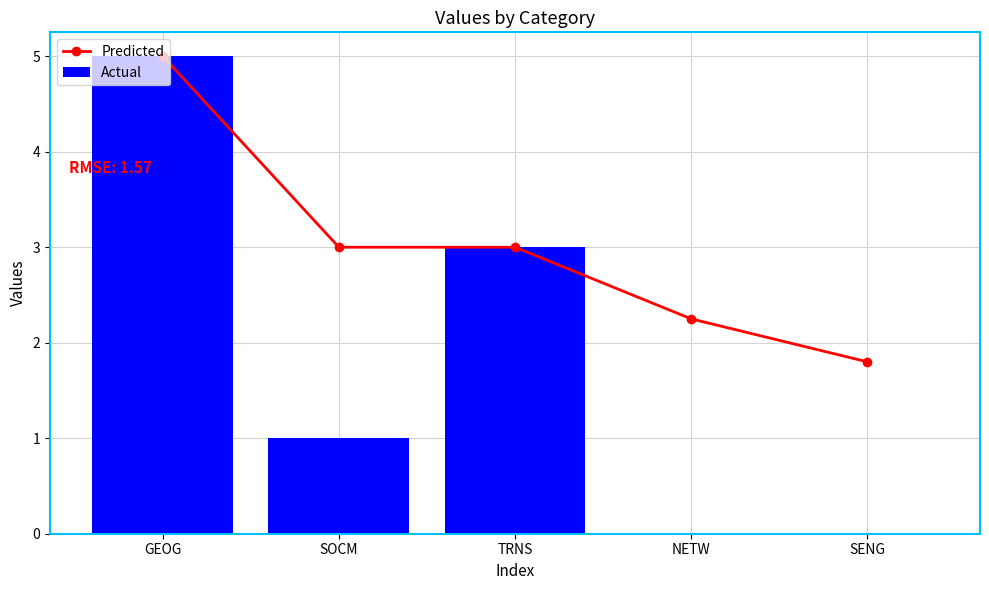

How many data points does each series have?

5